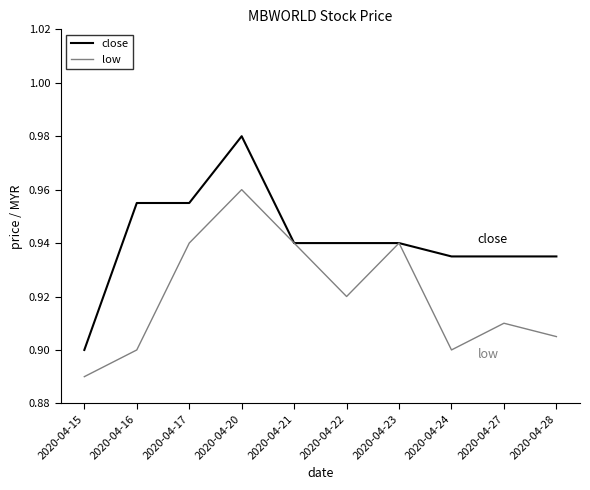

Which series has the widest spread of values?

close